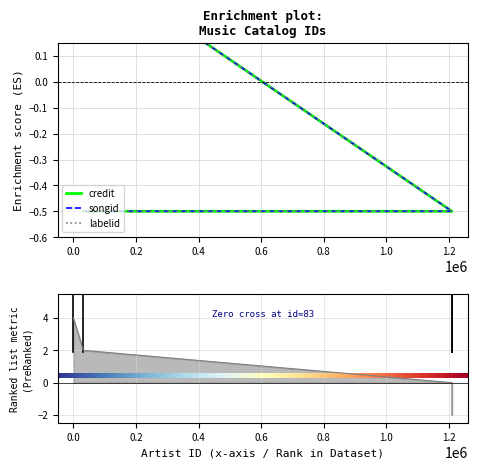

True or false: credit has more than 1 points higher than both neighbors.

False